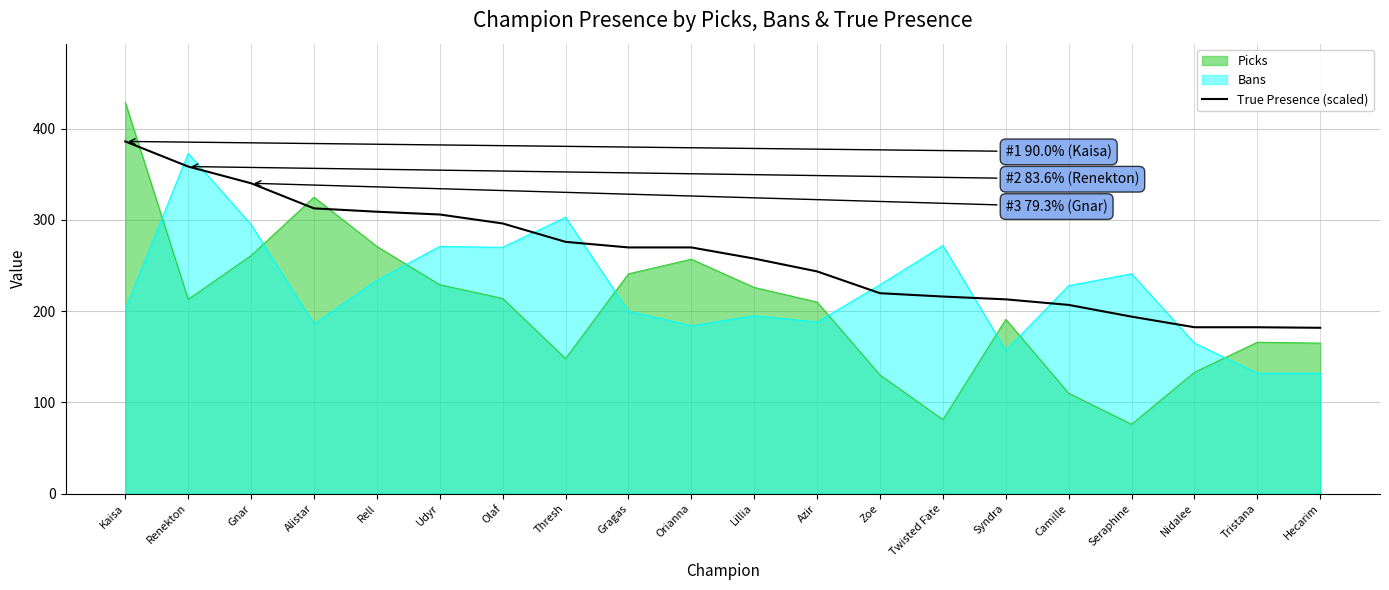

What is the maximum value shown in the chart?

429.0